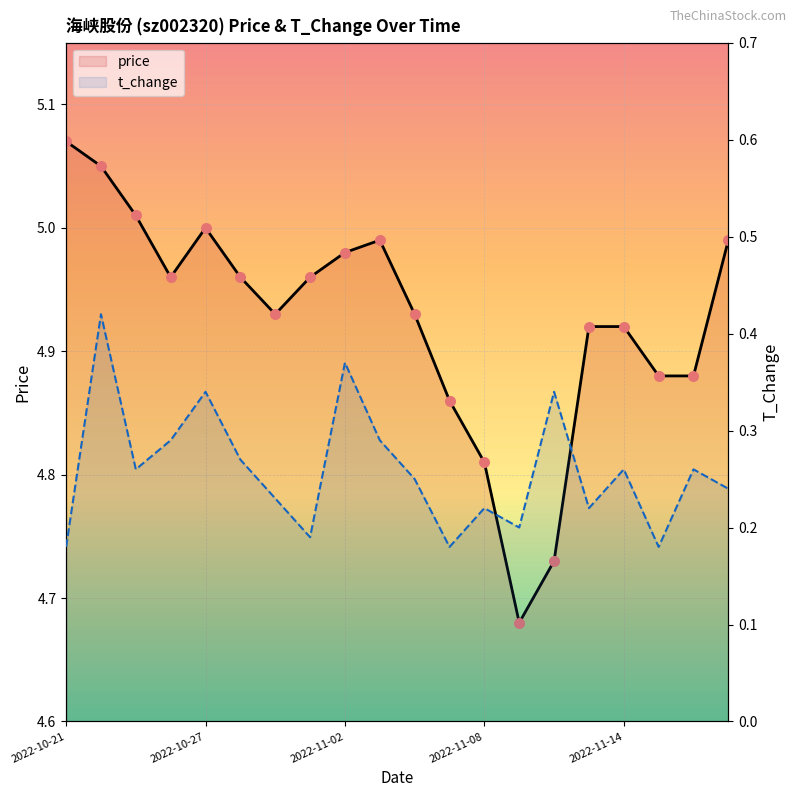

Which series has the largest total across all categories?

price